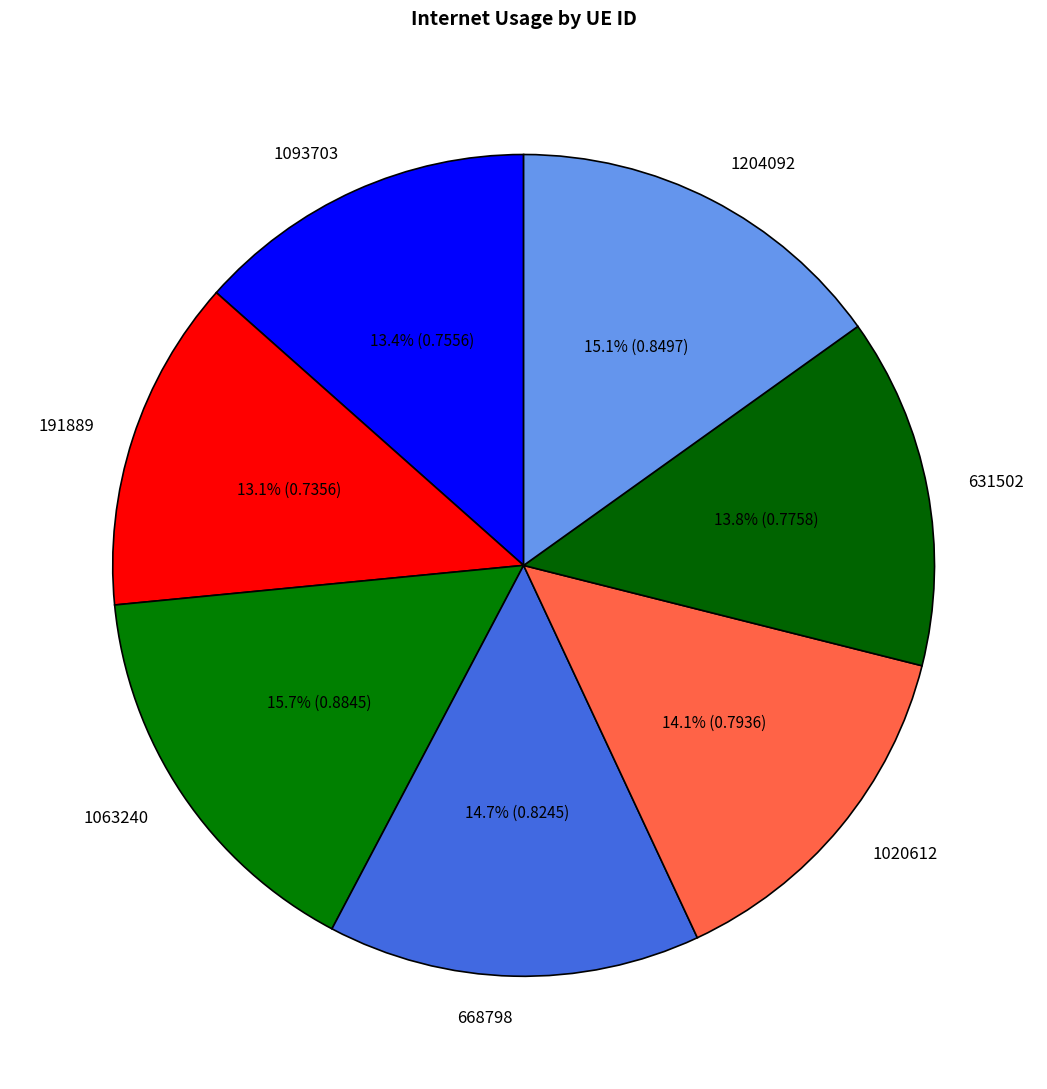

To the nearest percent, what portion does 191889 represent?

13%